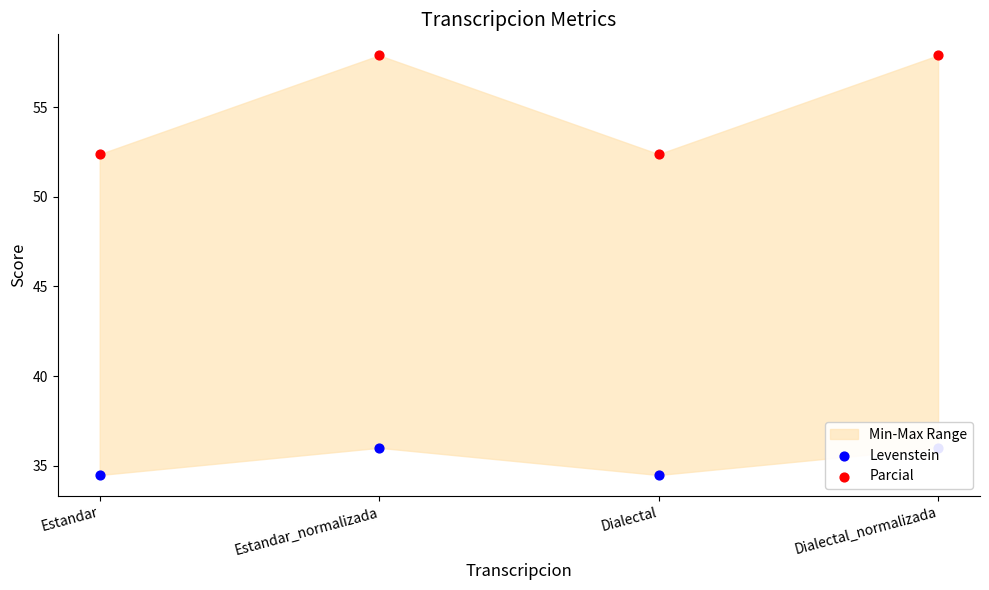

At which category is the sum across all series the highest?

Estandar_normalizada